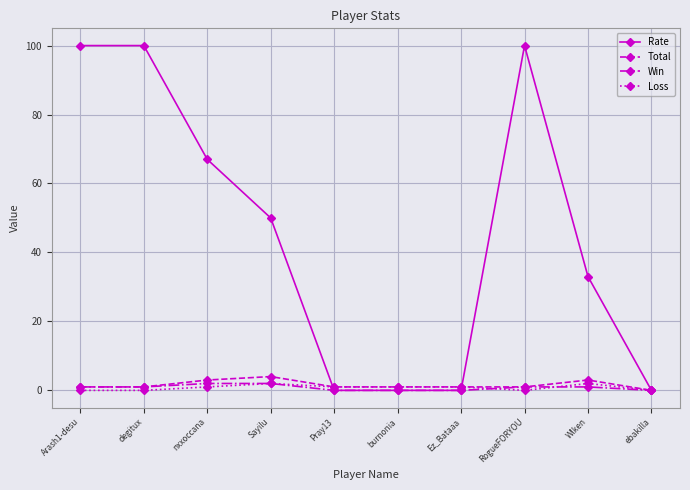

Count the number of data series in this chart.

4